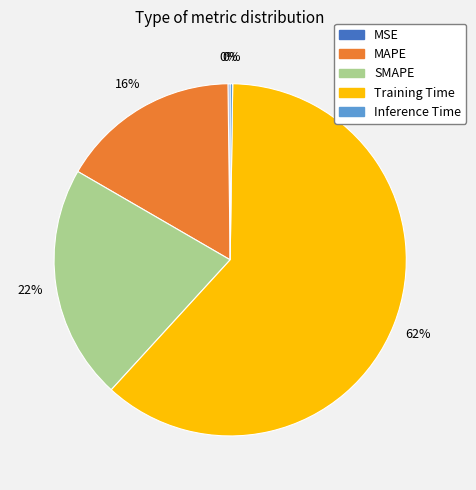

Is Training Time the majority of the pie?

Yes